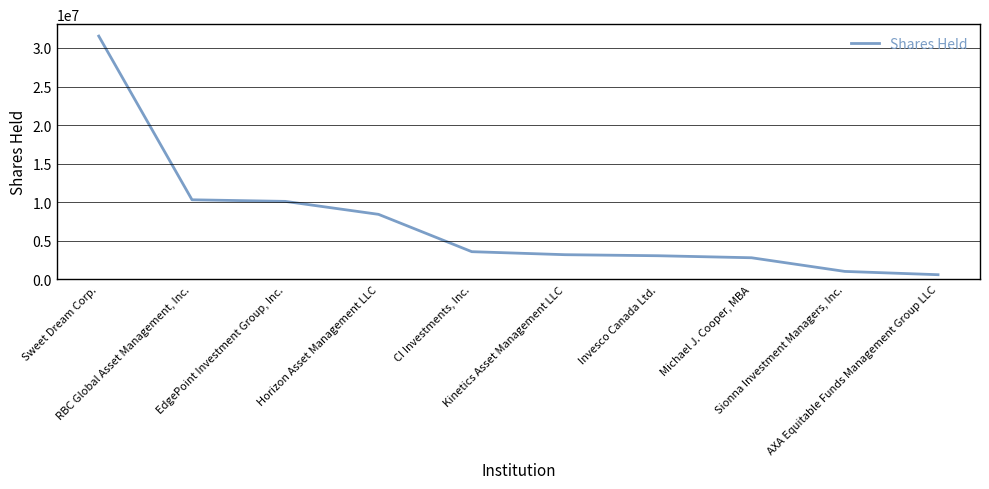

Count the number of categories in the chart.

10